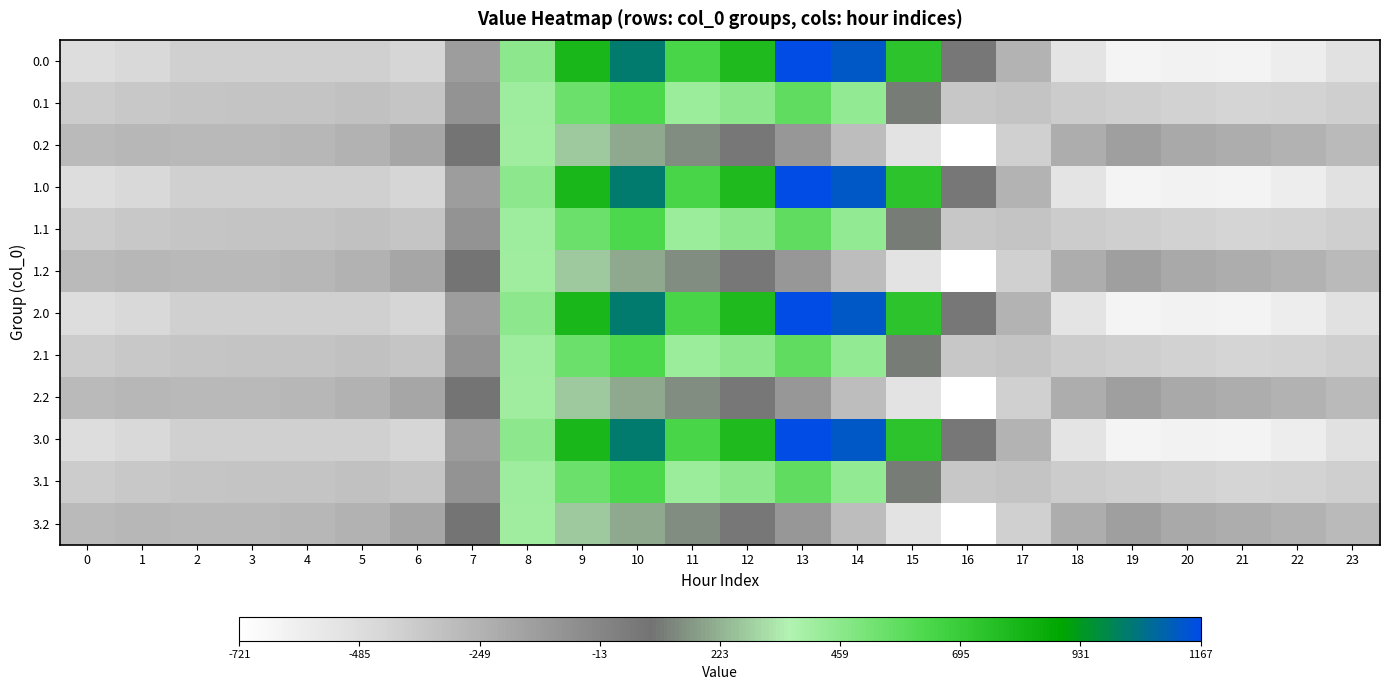

Reading left to right, transcribe all the data shown in this chart.

0.0: 0=-482.0	1=-449.5	2=-410.3	3=-404.4	4=-404.9	5=-410.8	6=-435.0	7=-136.4	8=454.2	9=804.0	10=1023.2	11=640.9	12=784.4	13=1167.2	14=1128.3	15=739.0	16=67.6	17=-250.3	18=-529.6	19=-644.5	20=-629.9	21=-638.4	22=-592.3	23=-511.3
0.1: 0=-384.6	1=-361.1	2=-347.9	3=-342.7	4=-339.6	5=-329.5	6=-345.2	7=-81.6	8=412.6	9=542.1	10=628.1	11=415.4	12=456.1	13=574.0	14=438.6	15=111.1	16=-353.7	17=-340.1	18=-388.5	19=-399.7	20=-414.5	21=-432.4	22=-419.9	23=-399.4
0.2: 0=-287.1	1=-272.7	2=-285.5	3=-281.0	4=-274.4	5=-248.1	6=-187.1	7=77.9	8=407.2	9=271.1	10=202.5	11=149.1	12=65.2	13=-104.4	14=-301.9	15=-522.2	16=-721.2	17=-409.5	18=-223.1	19=-151.1	20=-199.2	21=-226.4	22=-247.4	23=-287.5
1.0: 0=-482.0	1=-449.5	2=-410.3	3=-404.4	4=-404.9	5=-410.8	6=-435.0	7=-136.4	8=454.2	9=804.0	10=1023.2	11=640.9	12=784.4	13=1167.2	14=1128.3	15=739.0	16=67.6	17=-250.3	18=-529.6	19=-644.5	20=-629.9	21=-638.4	22=-592.3	23=-511.3
1.1: 0=-384.6	1=-361.1	2=-347.9	3=-342.7	4=-339.6	5=-329.5	6=-345.2	7=-81.6	8=412.6	9=542.1	10=628.1	11=415.4	12=456.1	13=574.0	14=438.6	15=111.1	16=-353.7	17=-340.1	18=-388.5	19=-399.7	20=-414.5	21=-432.4	22=-419.9	23=-399.4
1.2: 0=-287.1	1=-272.7	2=-285.5	3=-281.0	4=-274.4	5=-248.1	6=-187.1	7=77.9	8=407.2	9=271.1	10=202.5	11=149.1	12=65.2	13=-104.4	14=-301.9	15=-522.2	16=-721.2	17=-409.5	18=-223.1	19=-151.1	20=-199.2	21=-226.4	22=-247.4	23=-287.5
2.0: 0=-482.0	1=-449.5	2=-410.3	3=-404.4	4=-404.9	5=-410.8	6=-435.0	7=-136.4	8=454.2	9=804.0	10=1023.2	11=640.9	12=784.4	13=1167.2	14=1128.3	15=739.0	16=67.6	17=-250.3	18=-529.6	19=-644.5	20=-629.9	21=-638.4	22=-592.3	23=-511.3
2.1: 0=-384.6	1=-361.1	2=-347.9	3=-342.7	4=-339.6	5=-329.5	6=-345.2	7=-81.6	8=412.6	9=542.1	10=628.1	11=415.4	12=456.1	13=574.0	14=438.6	15=111.1	16=-353.7	17=-340.1	18=-388.5	19=-399.7	20=-414.5	21=-432.4	22=-419.9	23=-399.4
2.2: 0=-287.1	1=-272.7	2=-285.5	3=-281.0	4=-274.4	5=-248.1	6=-187.1	7=77.9	8=407.2	9=271.1	10=202.5	11=149.1	12=65.2	13=-104.4	14=-301.9	15=-522.2	16=-721.2	17=-409.5	18=-223.1	19=-151.1	20=-199.2	21=-226.4	22=-247.4	23=-287.5
3.0: 0=-482.0	1=-449.5	2=-410.3	3=-404.4	4=-404.9	5=-410.8	6=-435.0	7=-136.4	8=454.2	9=804.0	10=1023.2	11=640.9	12=784.4	13=1167.2	14=1128.3	15=739.0	16=67.6	17=-250.3	18=-529.6	19=-644.5	20=-629.9	21=-638.4	22=-592.3	23=-511.3
3.1: 0=-384.6	1=-361.1	2=-347.9	3=-342.7	4=-339.6	5=-329.5	6=-345.2	7=-81.6	8=412.6	9=542.1	10=628.1	11=415.4	12=456.1	13=574.0	14=438.6	15=111.1	16=-353.7	17=-340.1	18=-388.5	19=-399.7	20=-414.5	21=-432.4	22=-419.9	23=-399.4
3.2: 0=-287.1	1=-272.7	2=-285.5	3=-281.0	4=-274.4	5=-248.1	6=-187.1	7=77.9	8=407.2	9=271.1	10=202.5	11=149.1	12=65.2	13=-104.4	14=-301.9	15=-522.2	16=-721.2	17=-409.5	18=-223.1	19=-151.1	20=-199.2	21=-226.4	22=-247.4	23=-287.5